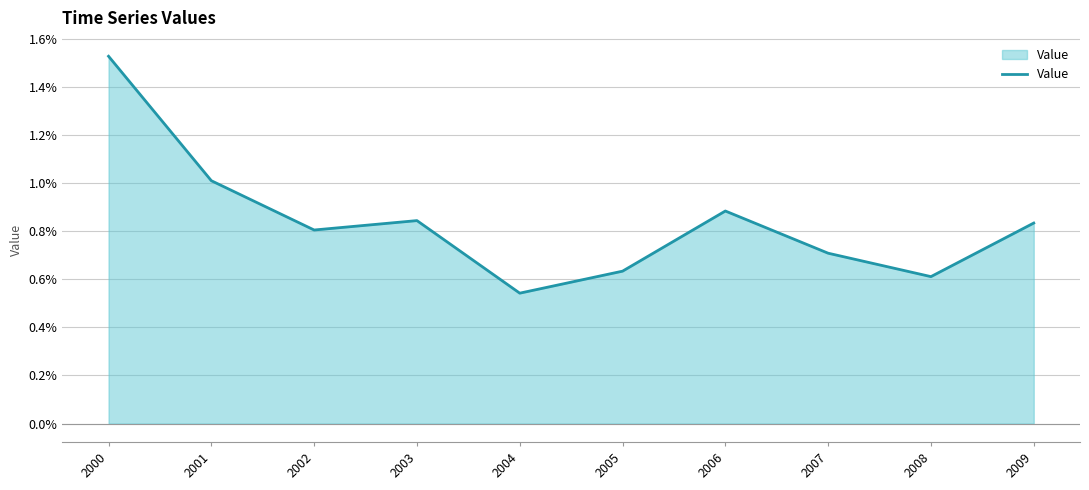

Rank the categories by value from lowest to highest.

2004, 2008, 2005, 2007, 2002, 2009, 2003, 2006, 2001, 2000